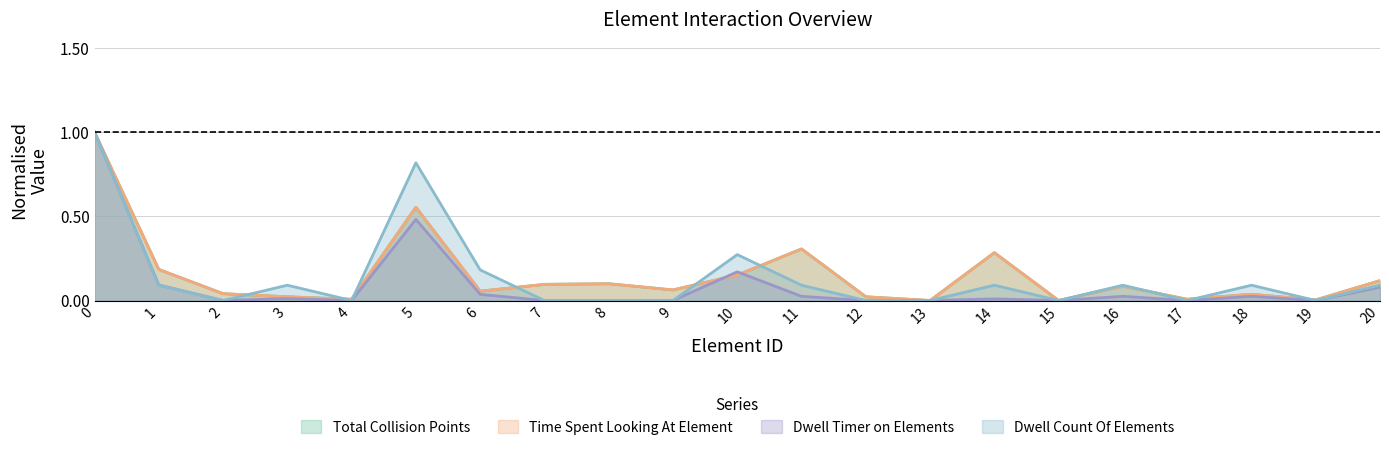

How many lines are shown in the chart?

4